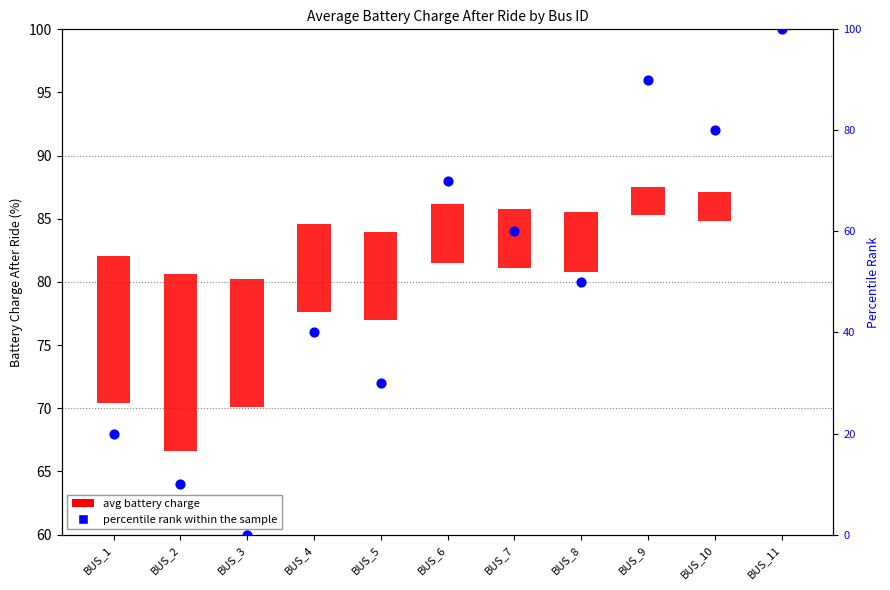

What is the ratio of the value at BUS_5 to the value at BUS_10?

0.4